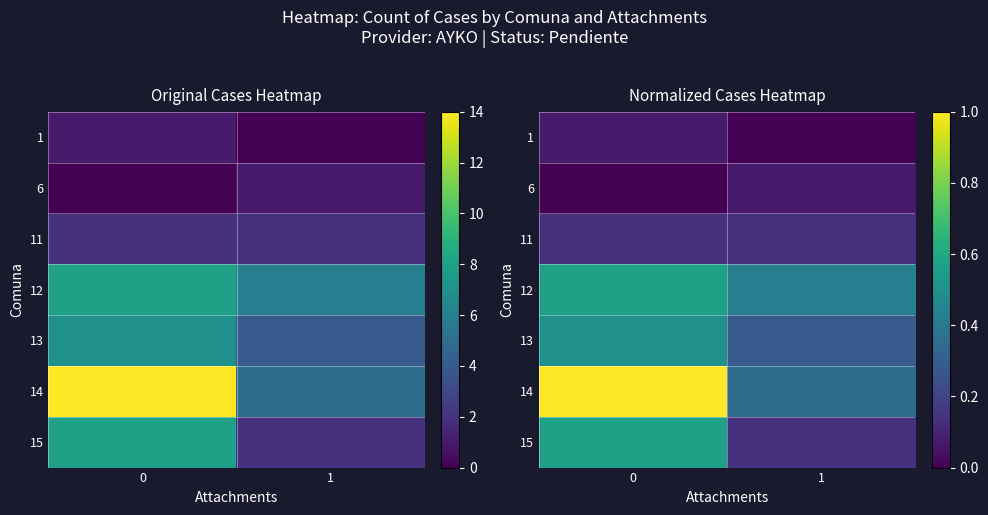

What is the difference between the highest and lowest values at 1?

0.4